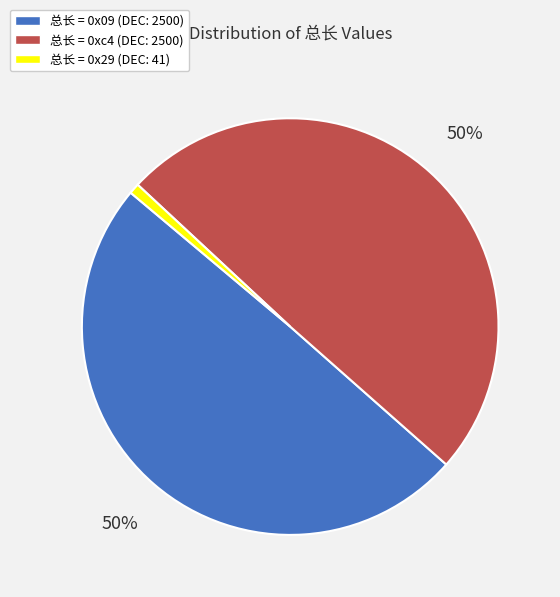

True or false: 总长 = 0xc4 (DEC: 2500) accounts for 50% of the total.

True